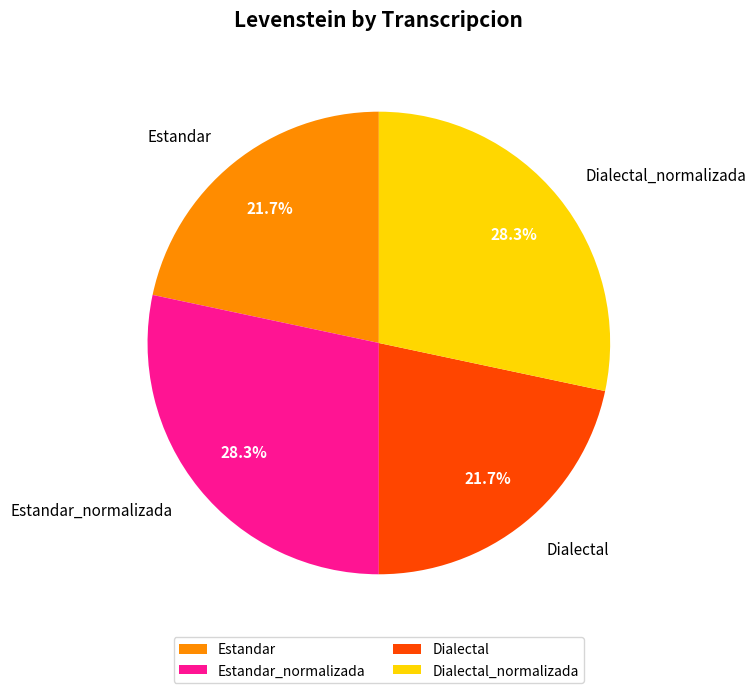

How many slices are in this pie chart?

4